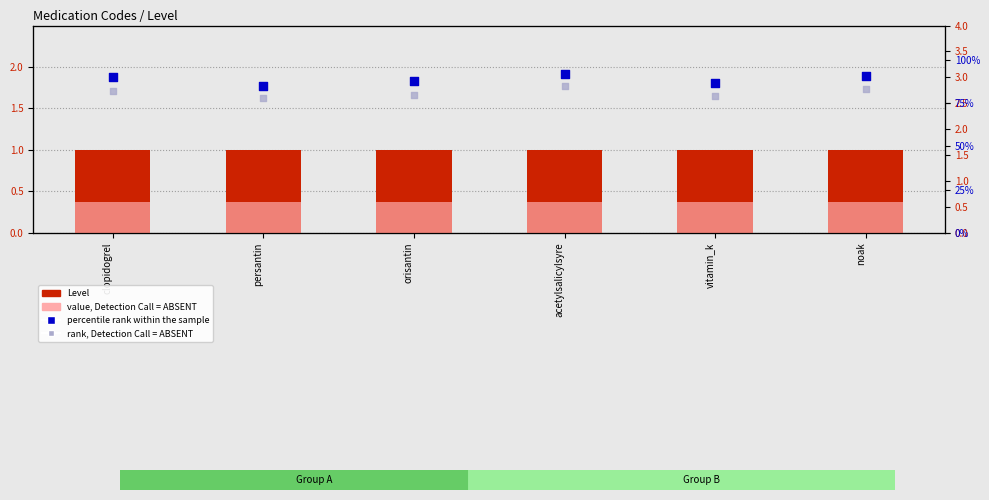

Which series contains the highest Y value?

Level